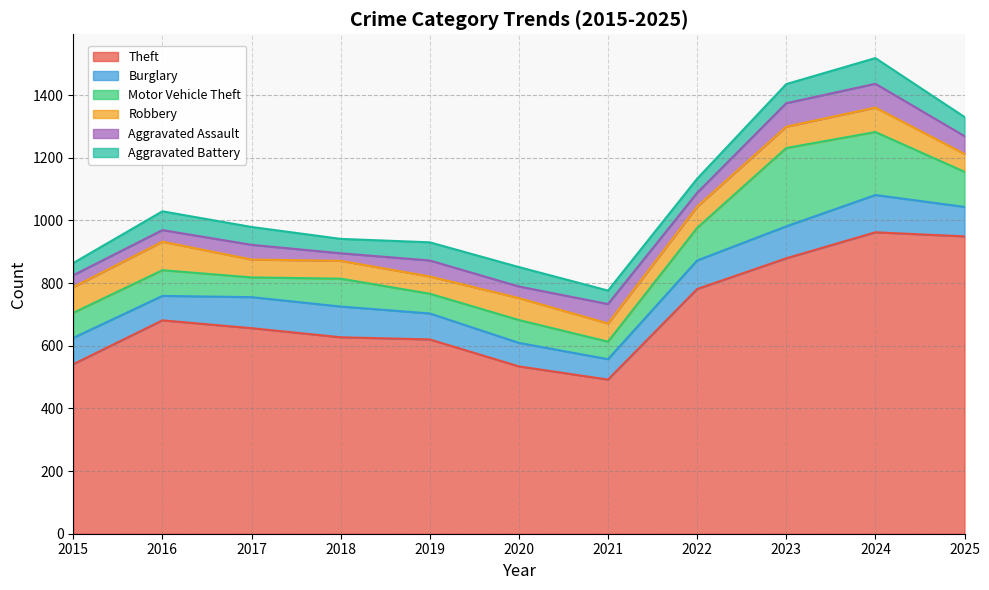

Reading right to left, transcribe all the data shown in this chart.

Theft: 949	962	879	781	492	534	620	627	656	681	541
Burglary: 94	119	102	91	65	75	83	98	99	78	84
Motor Vehicle Theft: 112	201	250	104	56	73	63	89	63	82	80
Robbery: 57	78	68	68	58	70	55	57	57	91	82
Aggravated Assault: 57	76	75	44	62	37	51	24	47	37	38
Aggravated Battery: 61	82	61	45	43	62	58	46	57	60	39